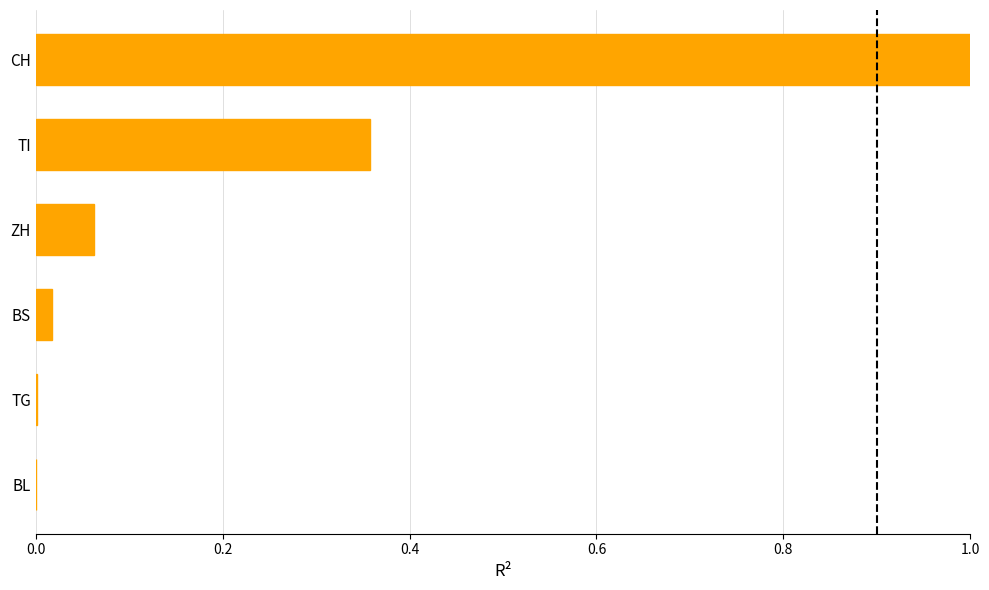

What is the sum of all values?

1.4